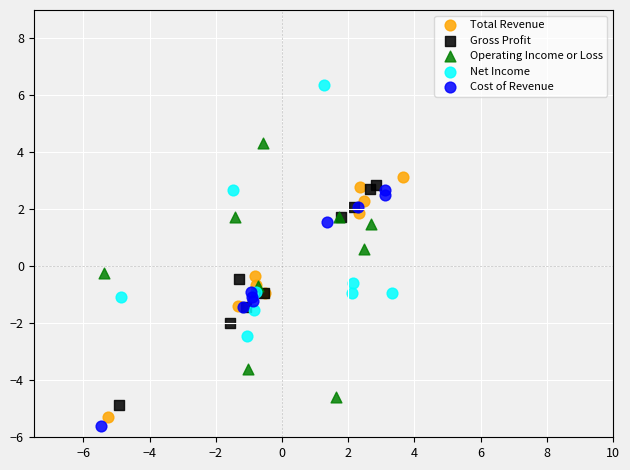

What are all the series names shown in the legend?

Total Revenue, Gross Profit, Operating Income or Loss, Net Income, Cost of Revenue